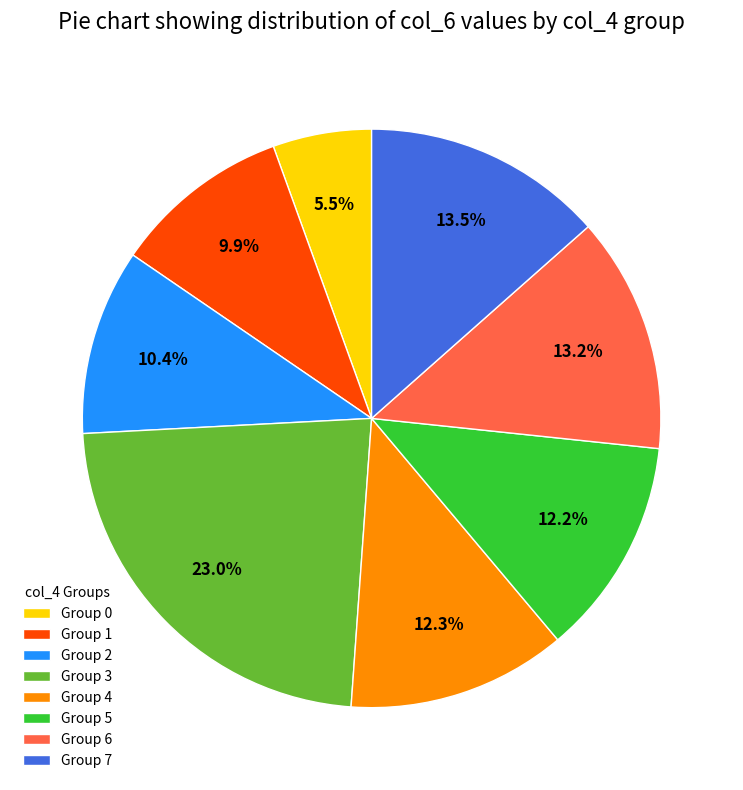

Is the sum of Group 7 and Group 1 greater than half?

No